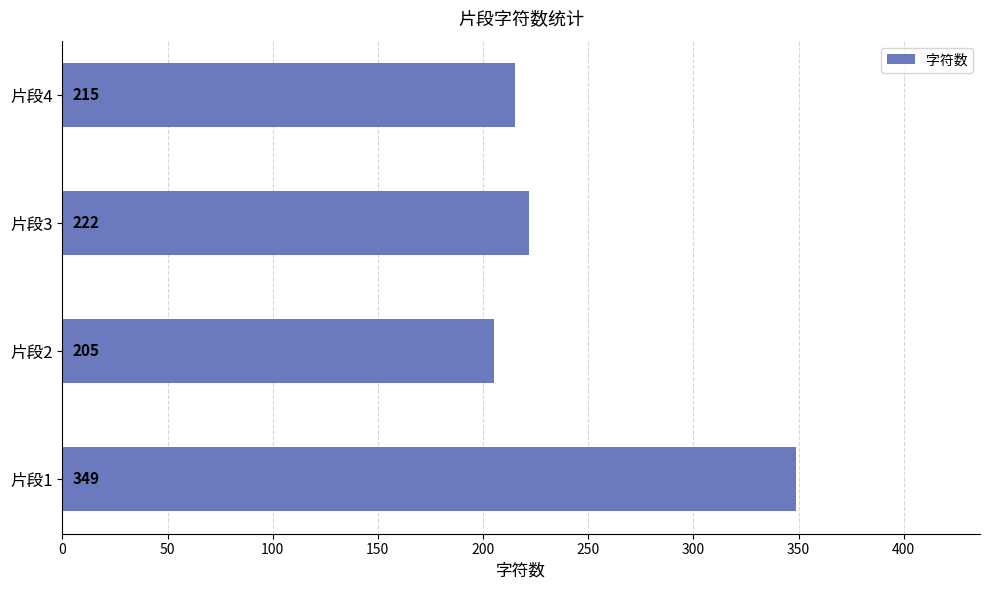

Reading bottom to top, list all the values displayed in this chart.

片段1=349	片段2=205	片段3=222	片段4=215